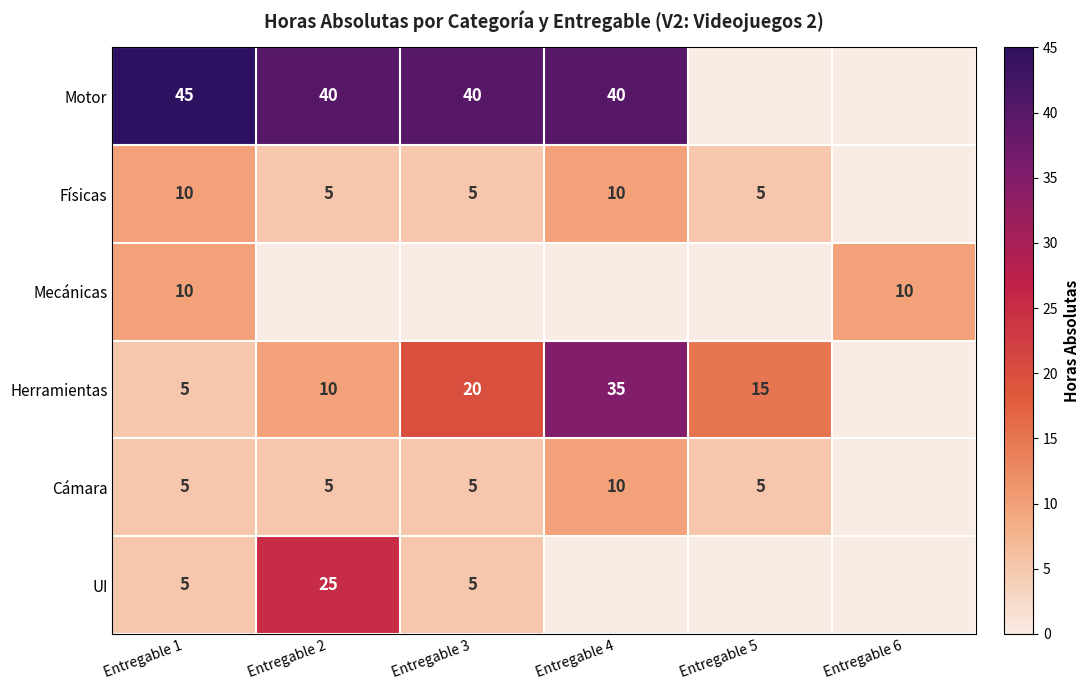

Is the value of Físicas at Entregable 4 greater than the value of Cámara at Entregable 2?

Yes